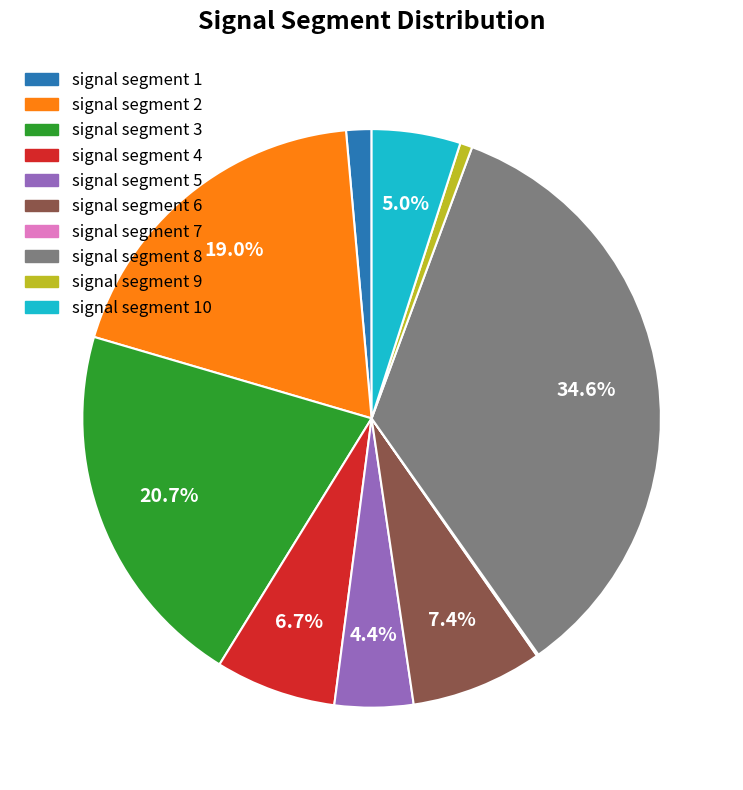

Is there a majority slice in this chart?

No